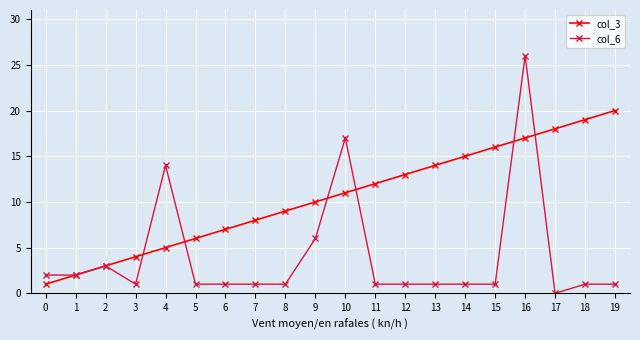

Rank the series by their average value, from lowest to highest.

col_6, col_3